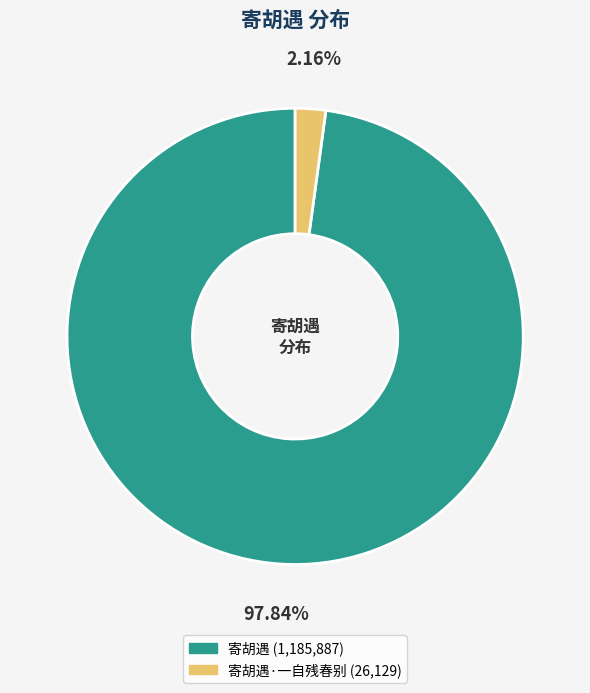

Is there any slice that represents more than half of the pie?

Yes